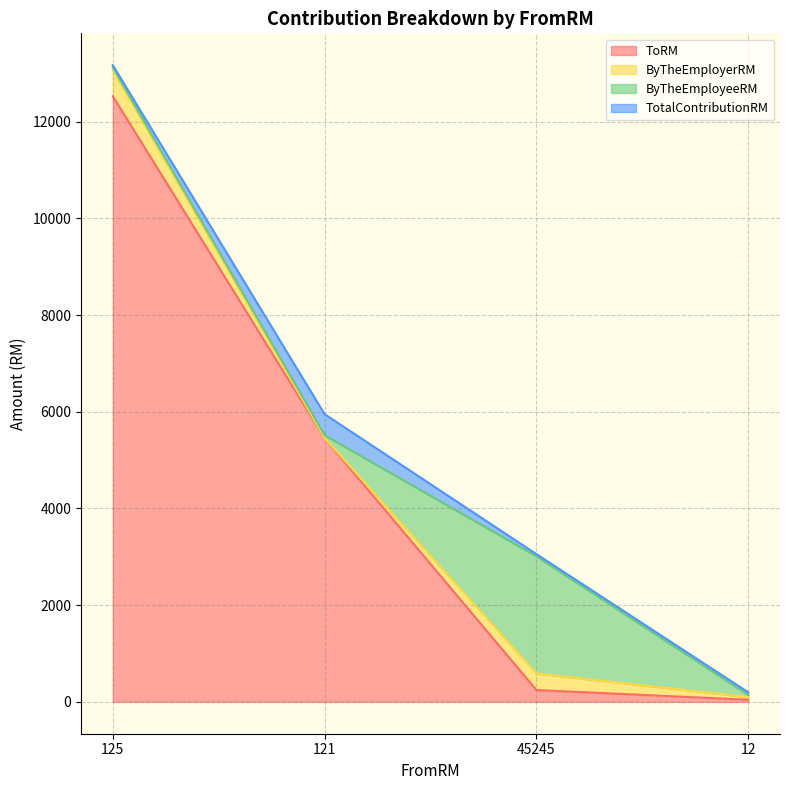

What position from the right is 45245?

2